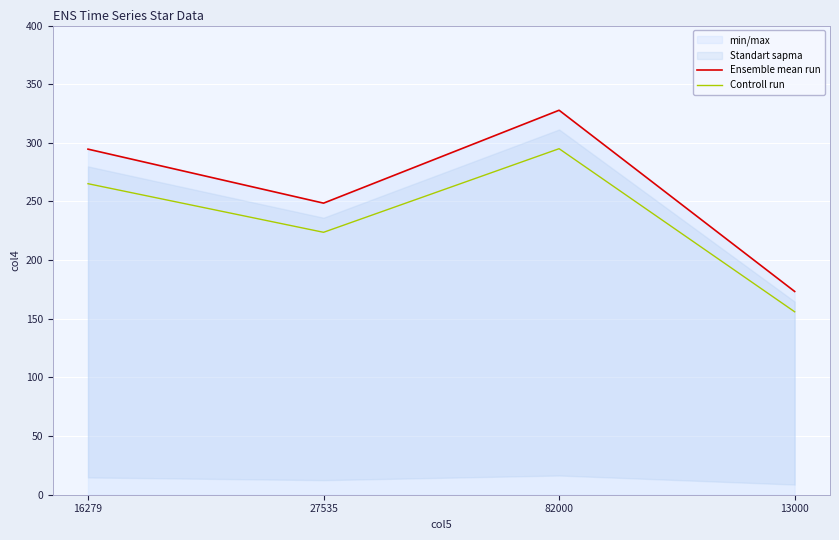

Which series has the largest range (max minus min)?

Ensemble mean run